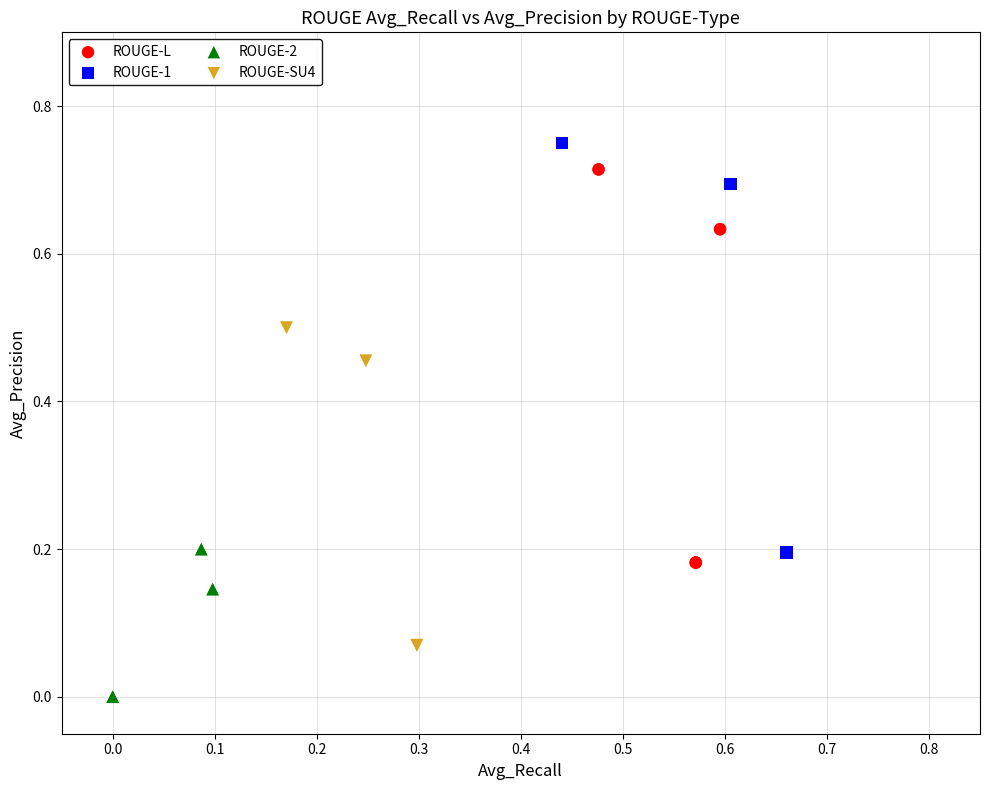

What are all the series names shown in the legend?

ROUGE-L, ROUGE-1, ROUGE-2, ROUGE-SU4